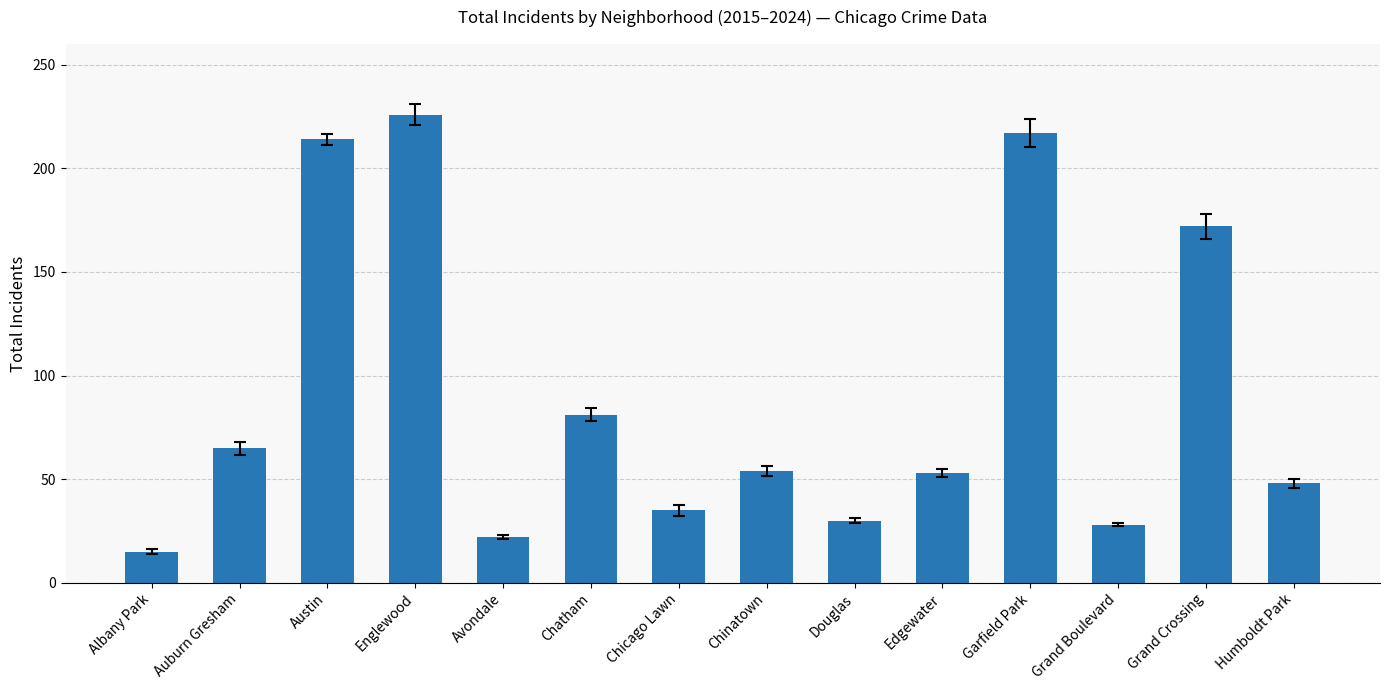

What is the difference between the second highest and second lowest values?

195